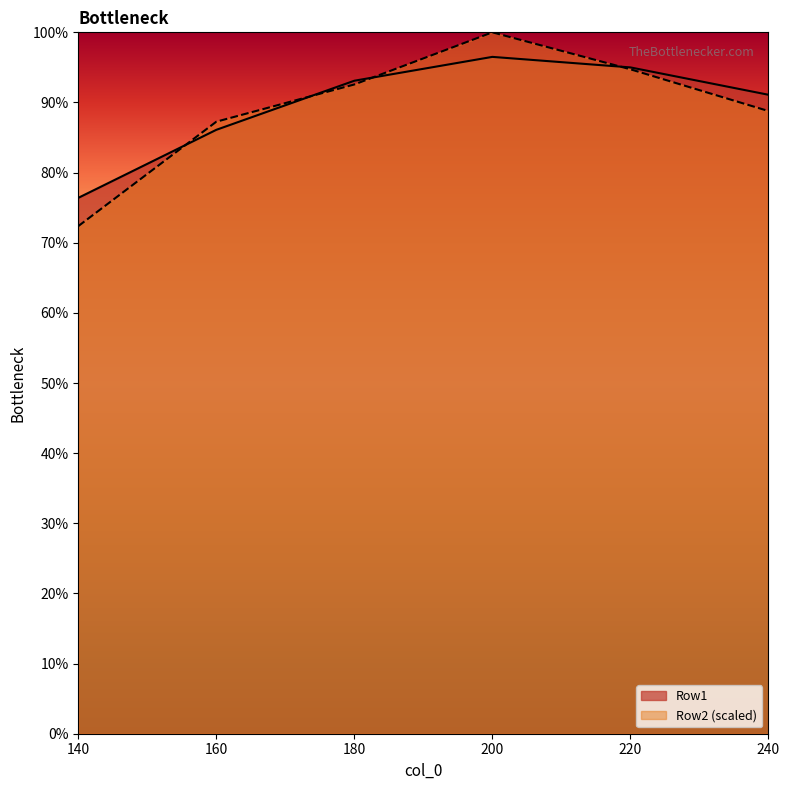

Which series has the largest range (max minus min)?

Row2 (scaled)